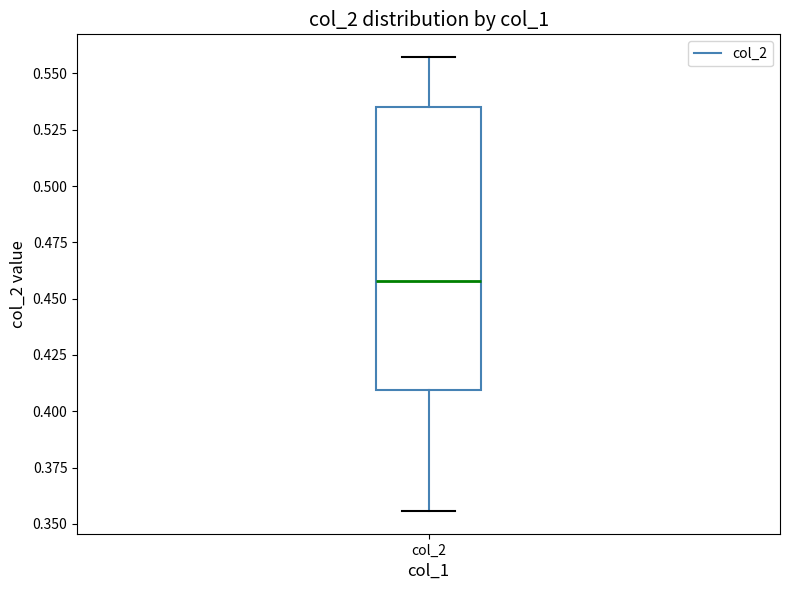

Where is the upper edge of the box for col_2 on the y-axis? The values are not printed on the chart, so give them approximately, as read against the axis.

0.535